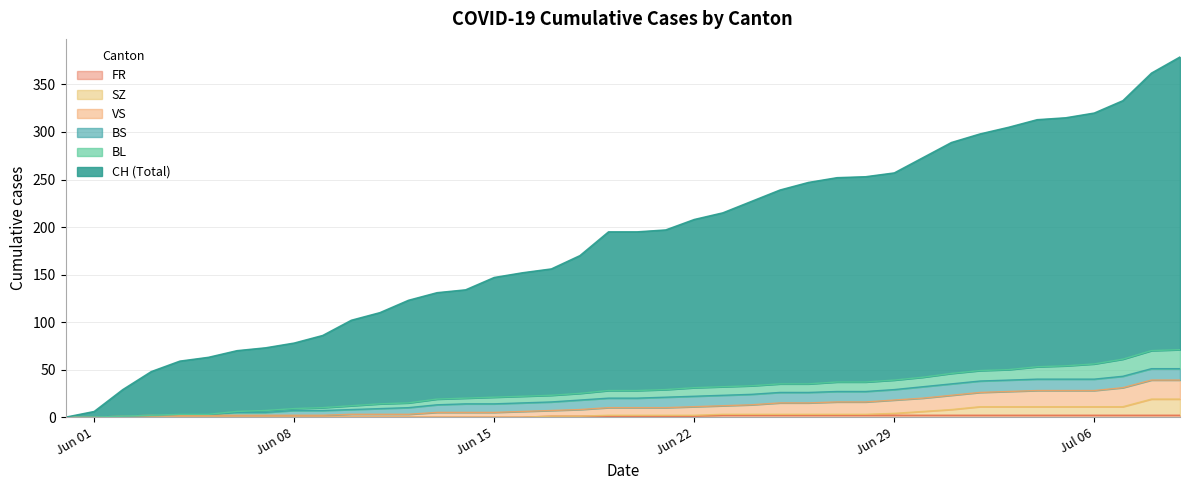

Which series has the largest total across all categories?

CH